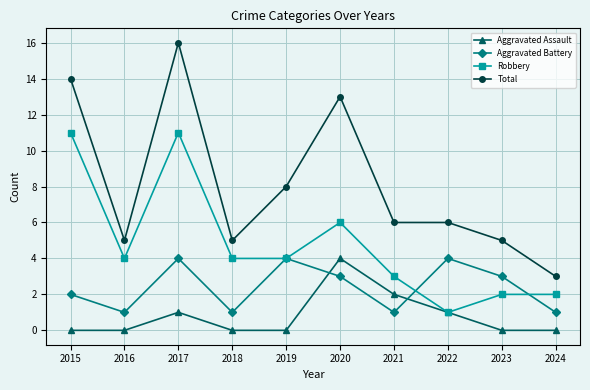

Reading right to left, transcribe all the data shown in this chart.

Aggravated Assault: 2024=0	2023=0	2022=1	2021=2	2020=4	2019=0	2018=0	2017=1	2016=0	2015=0
Aggravated Battery: 2024=1	2023=3	2022=4	2021=1	2020=3	2019=4	2018=1	2017=4	2016=1	2015=2
Robbery: 2024=2	2023=2	2022=1	2021=3	2020=6	2019=4	2018=4	2017=11	2016=4	2015=11
Total: 2024=3	2023=5	2022=6	2021=6	2020=13	2019=8	2018=5	2017=16	2016=5	2015=14